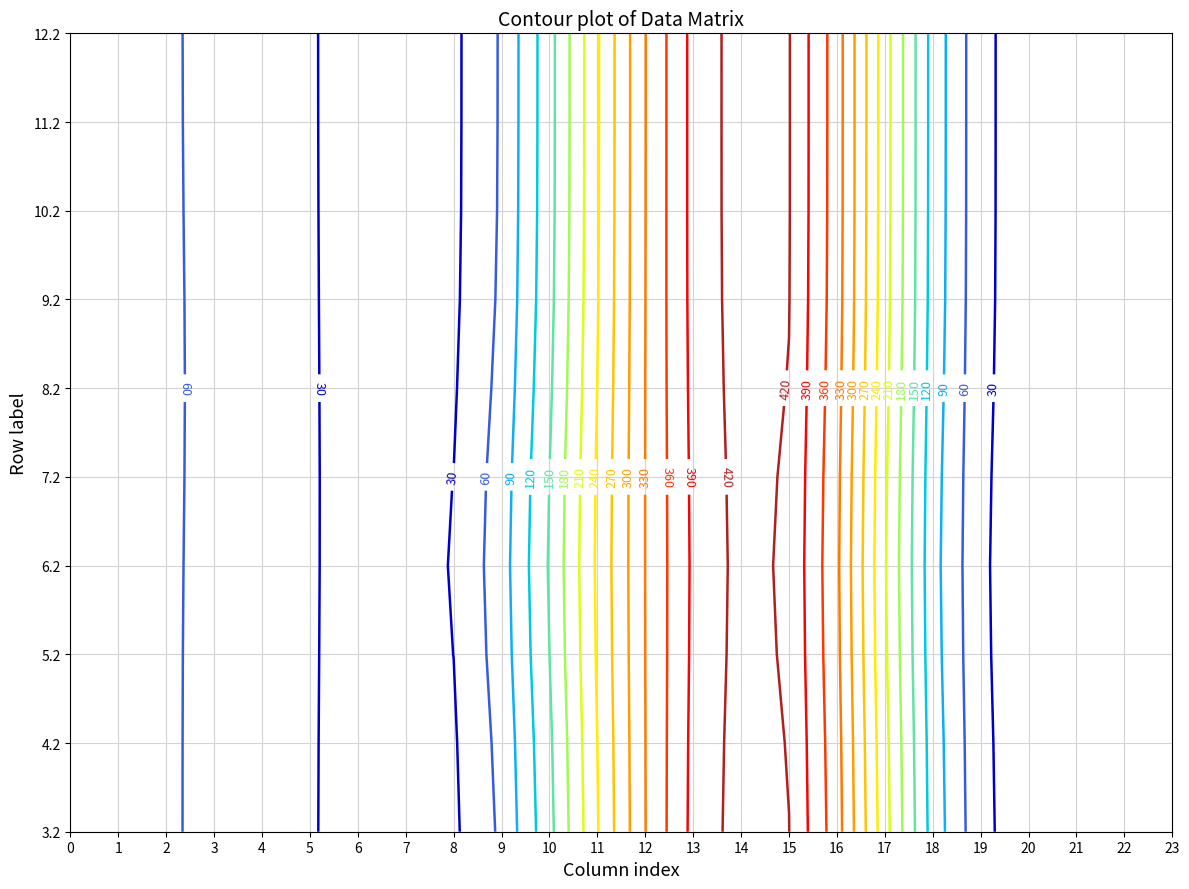

How many categories are shown in the chart?

24